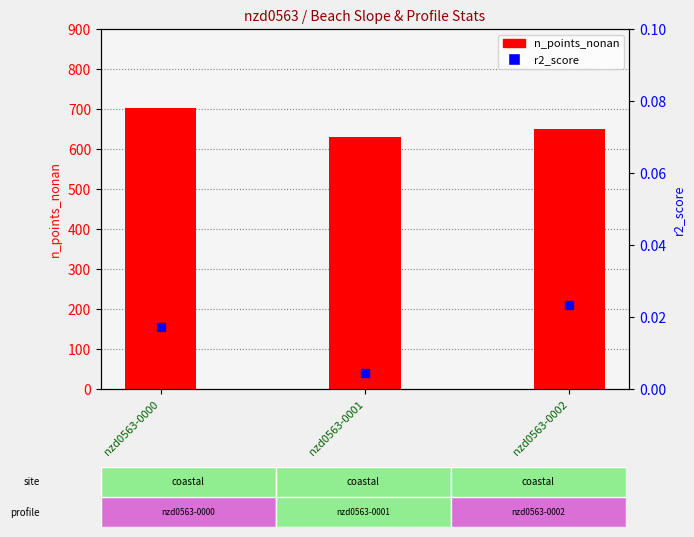

Which series contains the highest Y value?

n_points_nonan